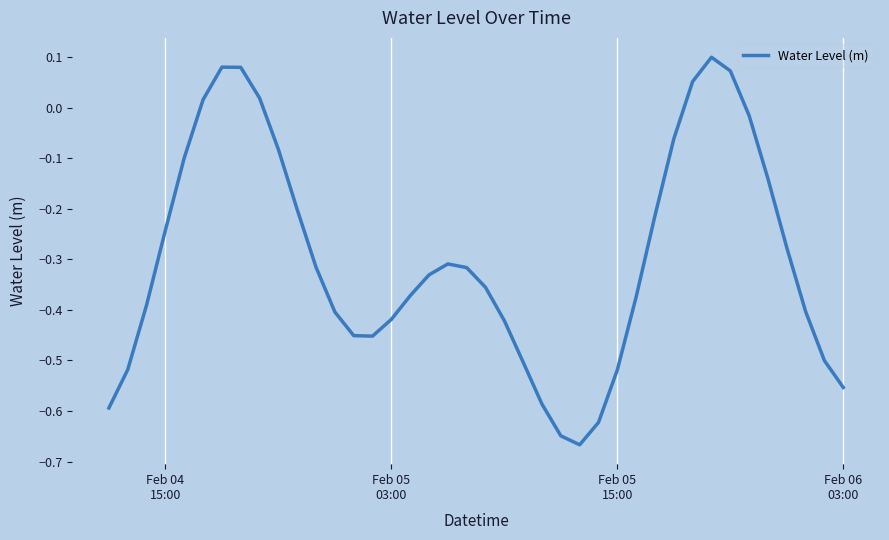

How many interior local valleys (lower than both neighbors) does the data have?

2